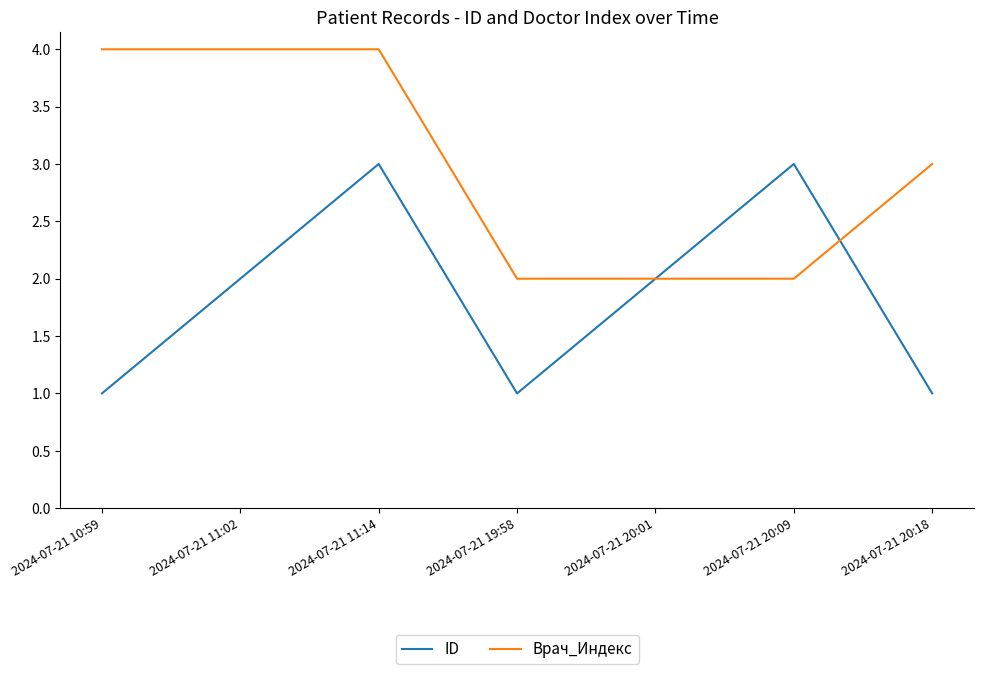

Rank the series at 2024-07-21 20:09 from lowest to highest value.

Врач_Индекс, ID